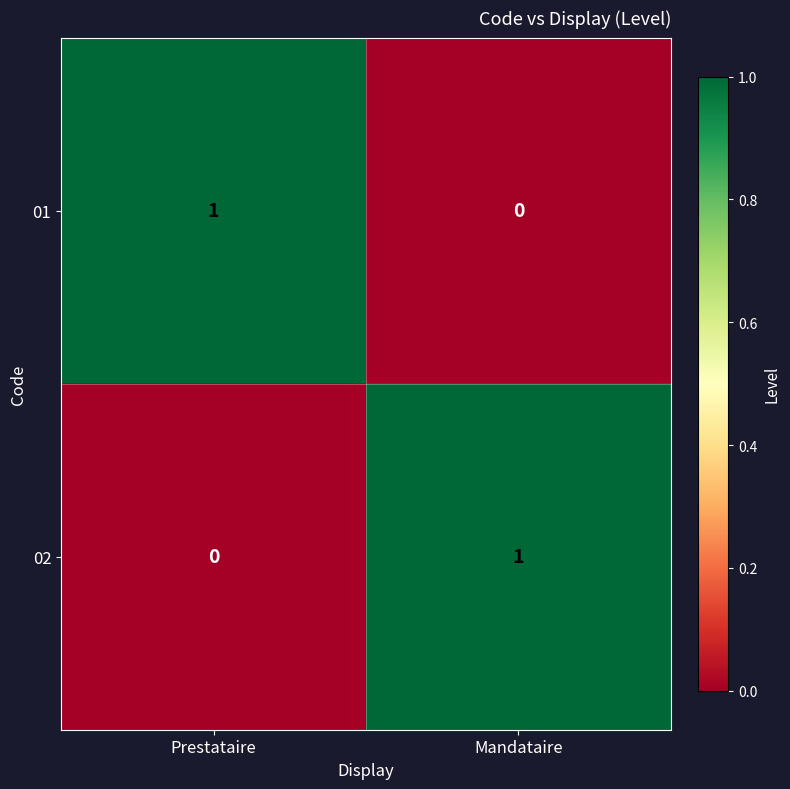

Where is 01 nearest to the value 0?

Mandataire